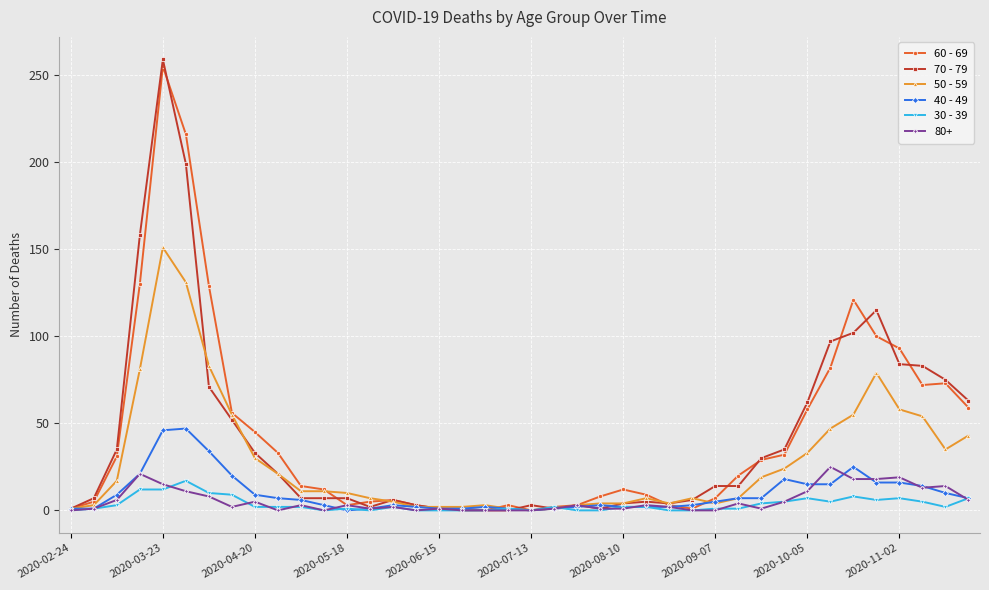

True or false: 60 - 69 has more than 1 interior local peaks.

True